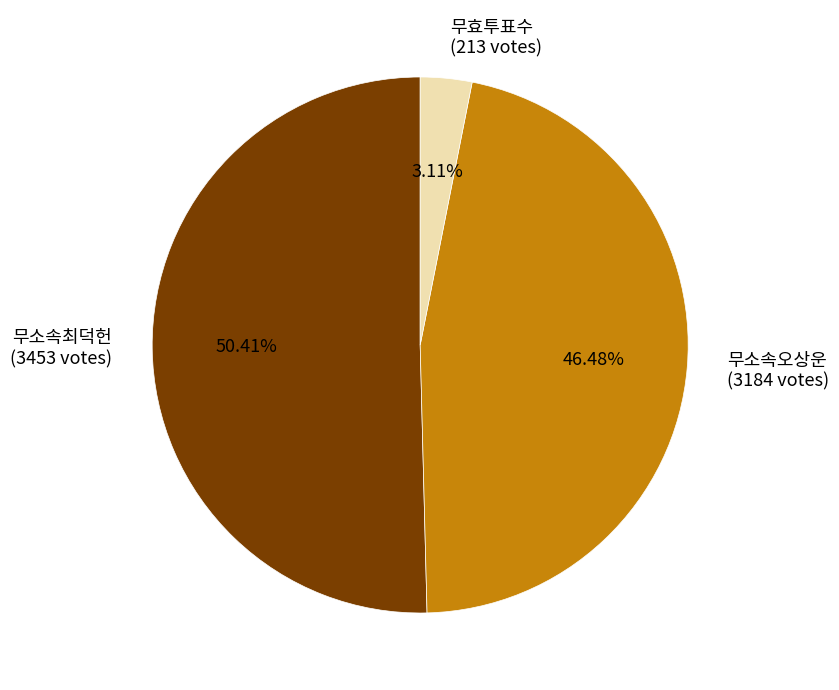

To the nearest percent, what is the difference between the 무소속오상운 and 무소속최덕헌 slice percentages?

4%